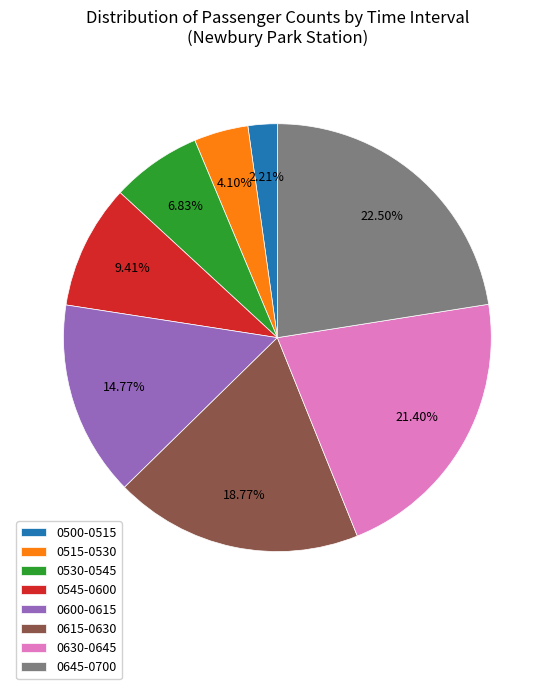

Is there any slice that represents more than half of the pie?

No